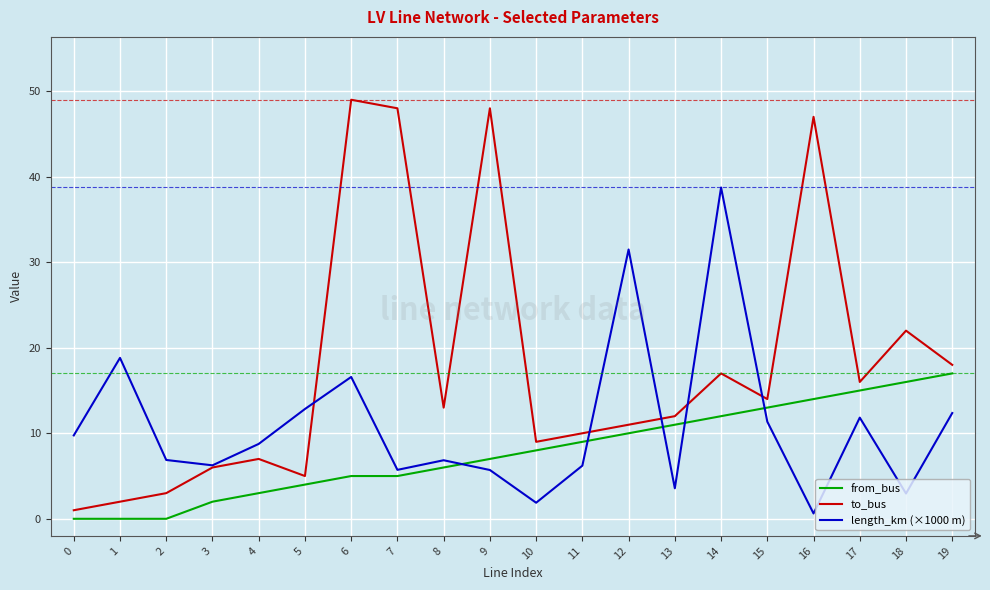

At which label is from_bus closest to 8?

10